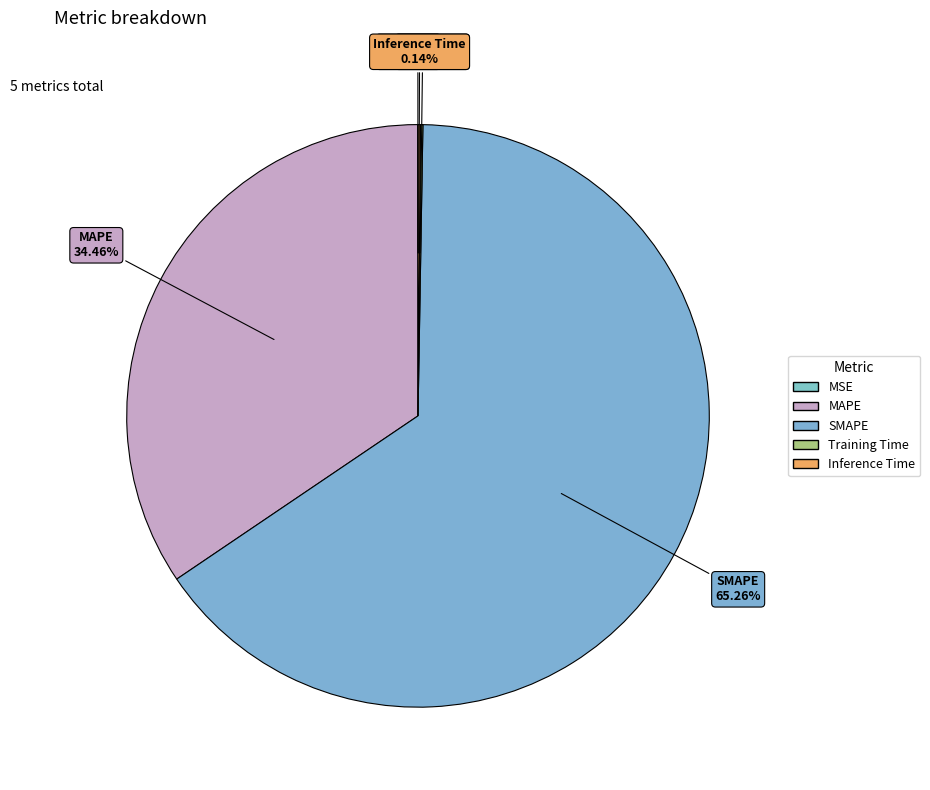

What percentage is NOT represented by MSE?

100.0%